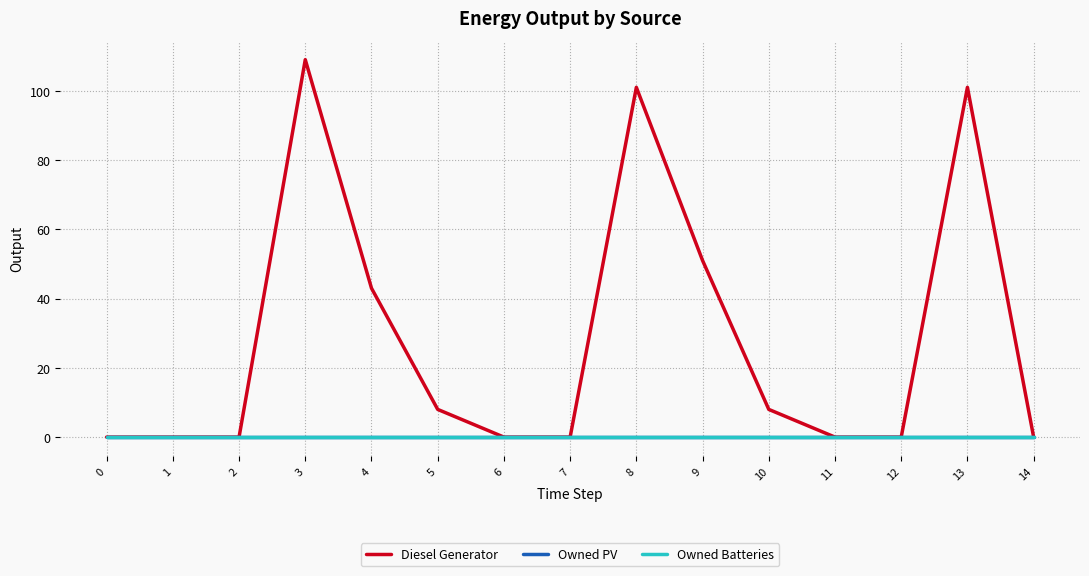

Reading left to right, what are all the values shown in this chart?

Diesel Generator: 0	0	0	109	43	8	0	0	101	51	8	0	0	101	0
Owned PV: 0	0	0	0	0	0	0	0	0	0	0	0	0	0	0
Owned Batteries: 0	0	0	0	0	0	0	0	0	0	0	0	0	0	0